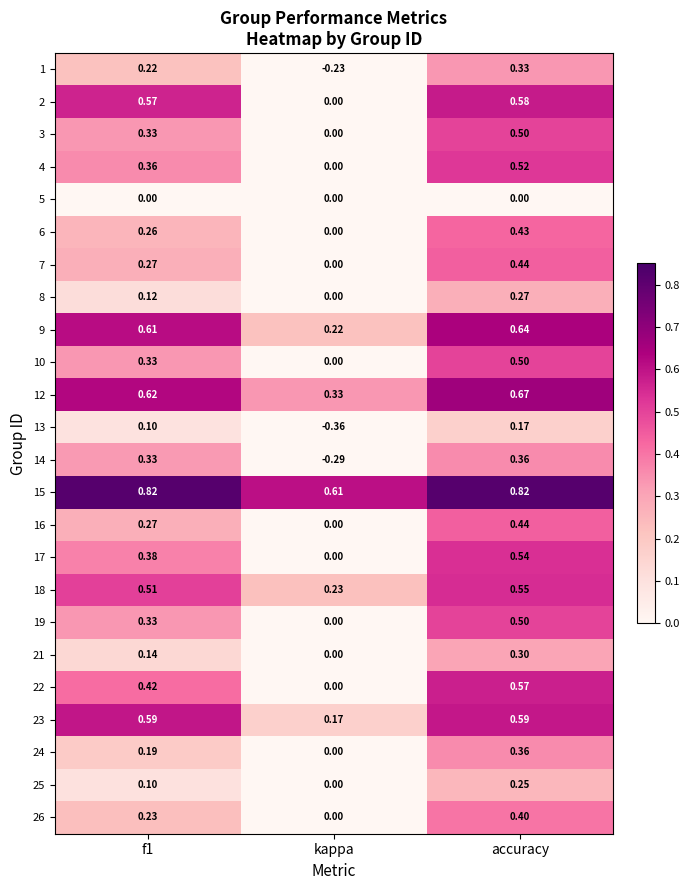

At which label does 6 reach its peak?

accuracy